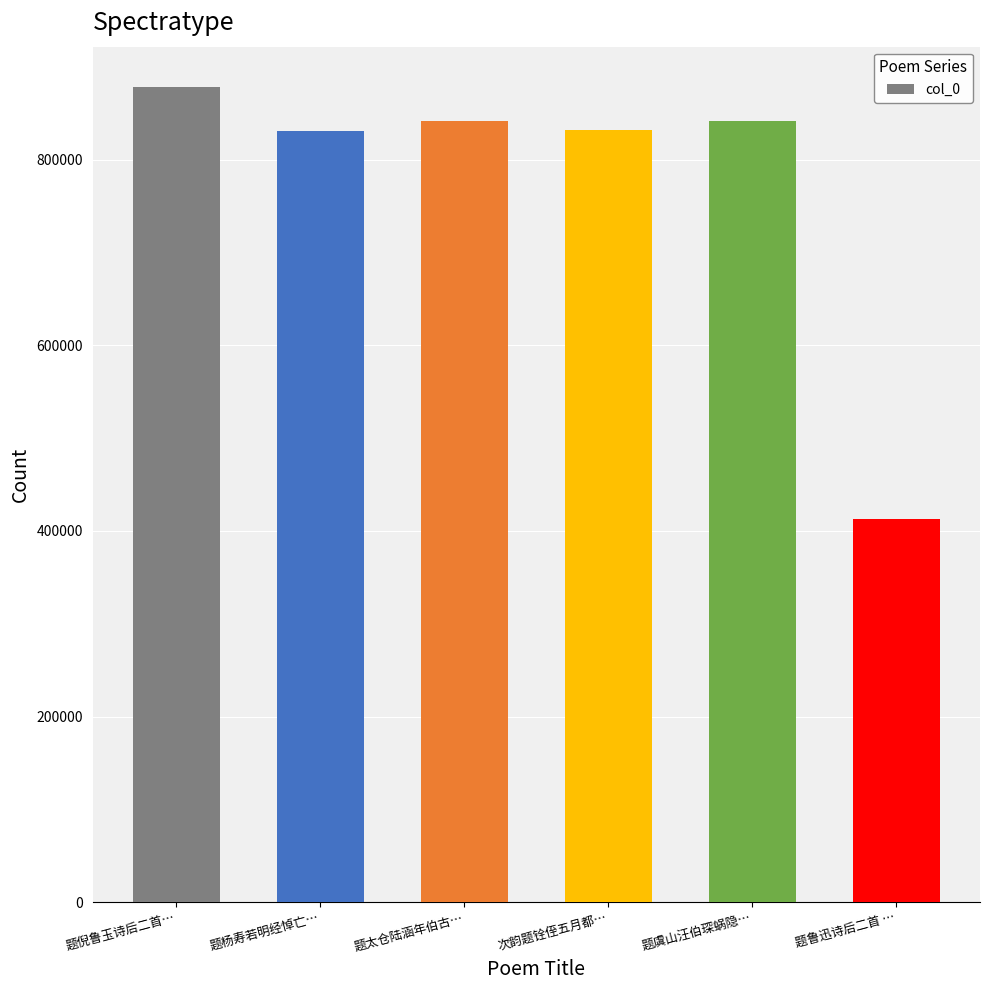

What position from the right is 题太仓陆涵年伯古…?

4